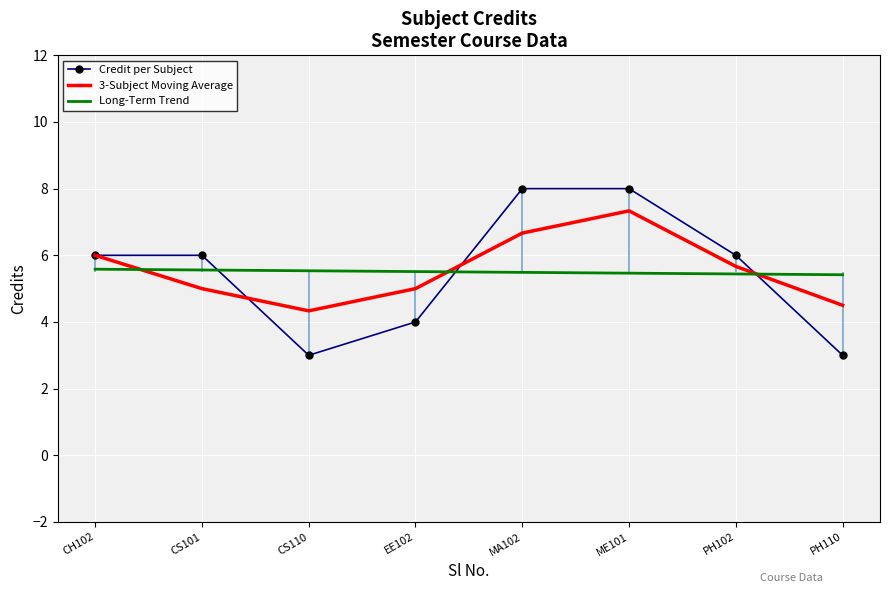

True or false: 3-Subject Moving Average has a value of 9.0 at CH102.

False